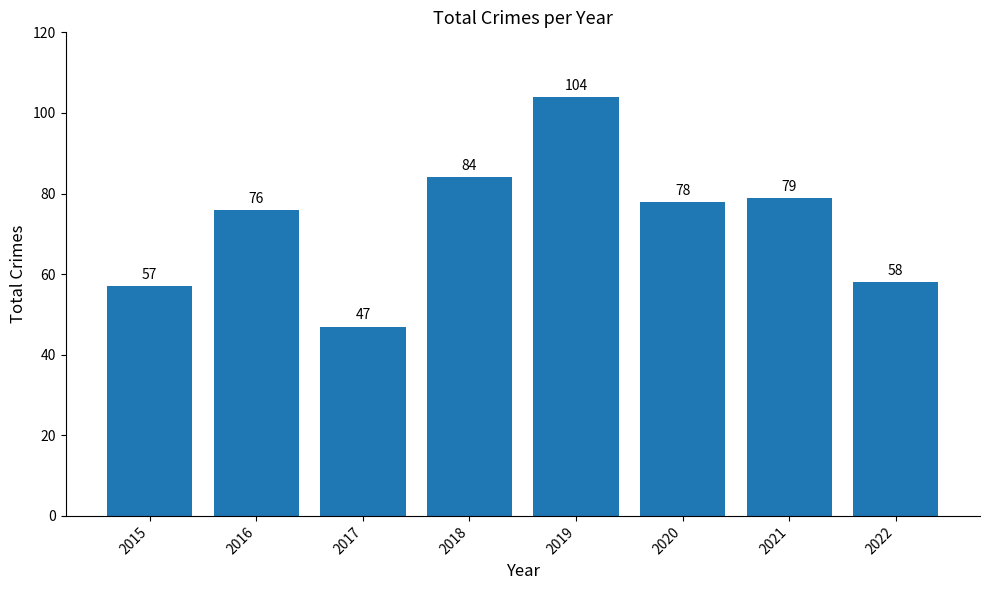

At which category does the chart reach its peak across all series?

2019